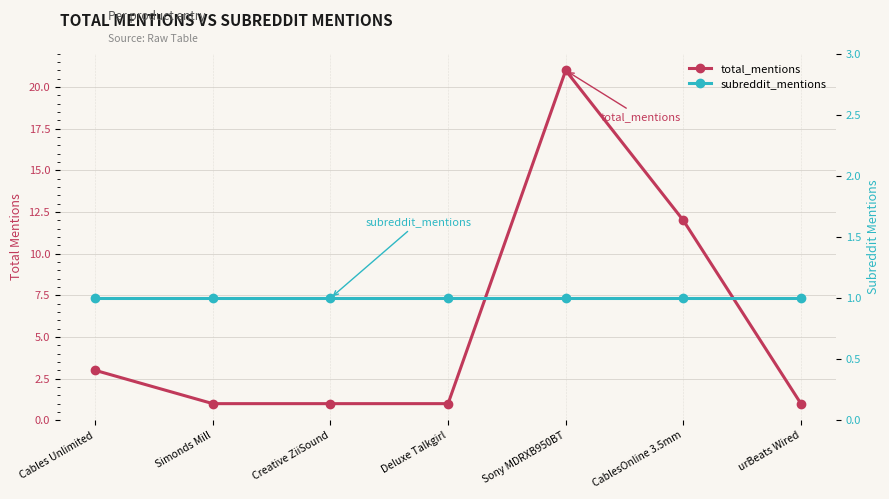

Reading left to right, list all the values displayed in this chart.

total_mentions: Cables Unlimited=3	Simonds Mill=1	Creative ZiiSound=1	Deluxe Talkgirl=1	Sony MDRXB950BT=21	CablesOnline 3.5mm=12	urBeats Wired=1
subreddit_mentions: Cables Unlimited=1	Simonds Mill=1	Creative ZiiSound=1	Deluxe Talkgirl=1	Sony MDRXB950BT=1	CablesOnline 3.5mm=1	urBeats Wired=1